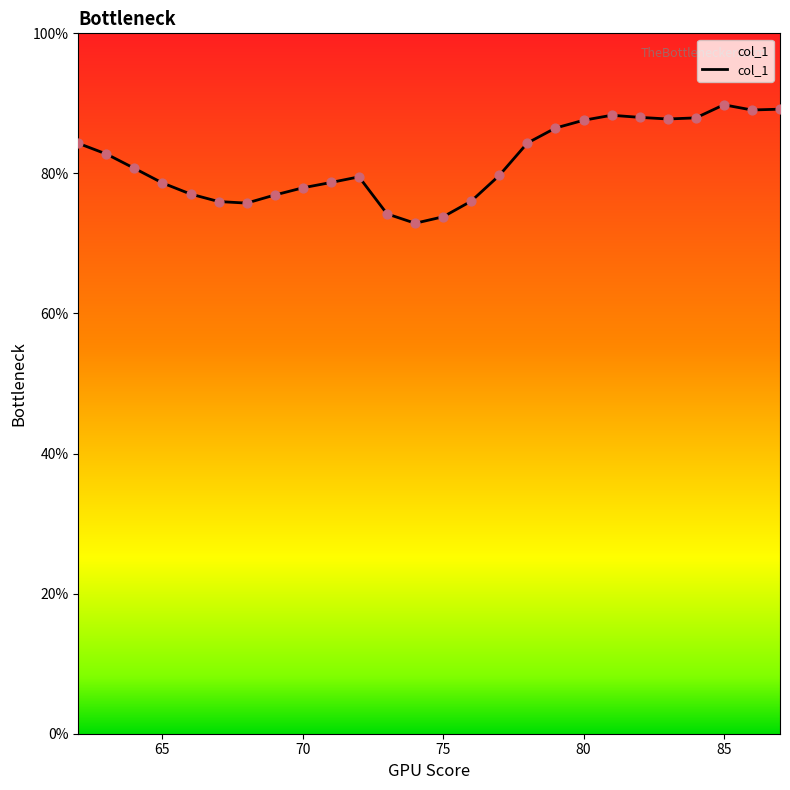

What is the difference between the maximum and minimum values?

16.9